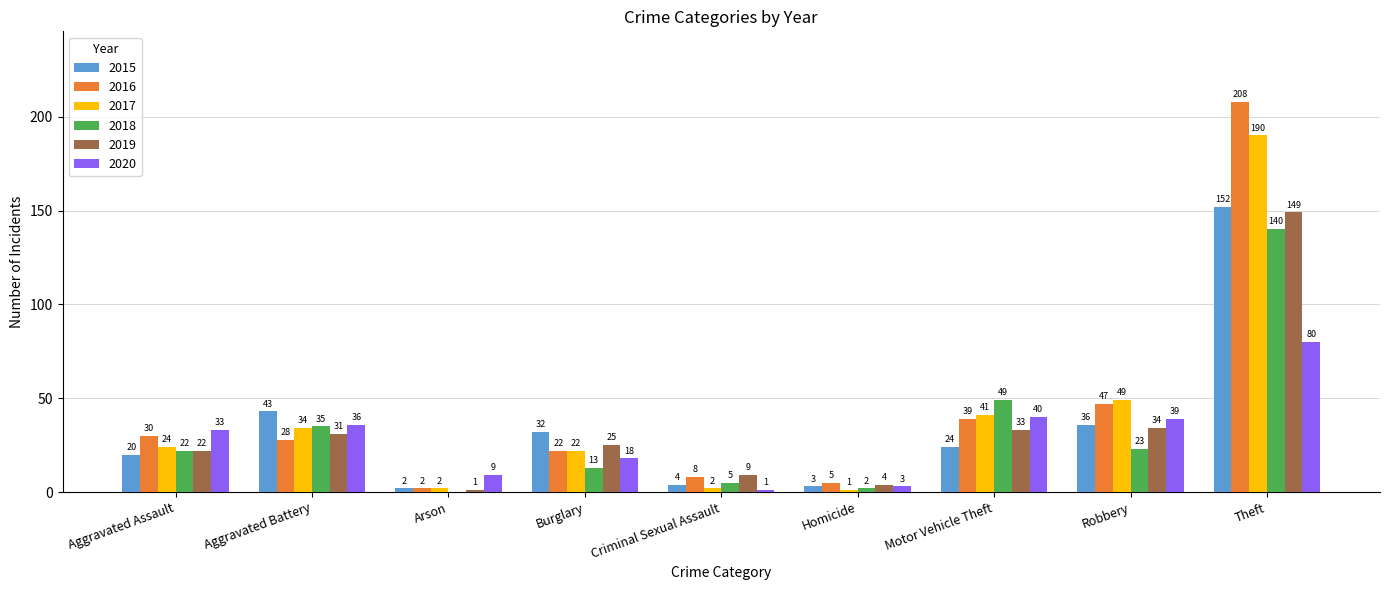

What is the difference between the 2019 values at Criminal Sexual Assault and Burglary?

16